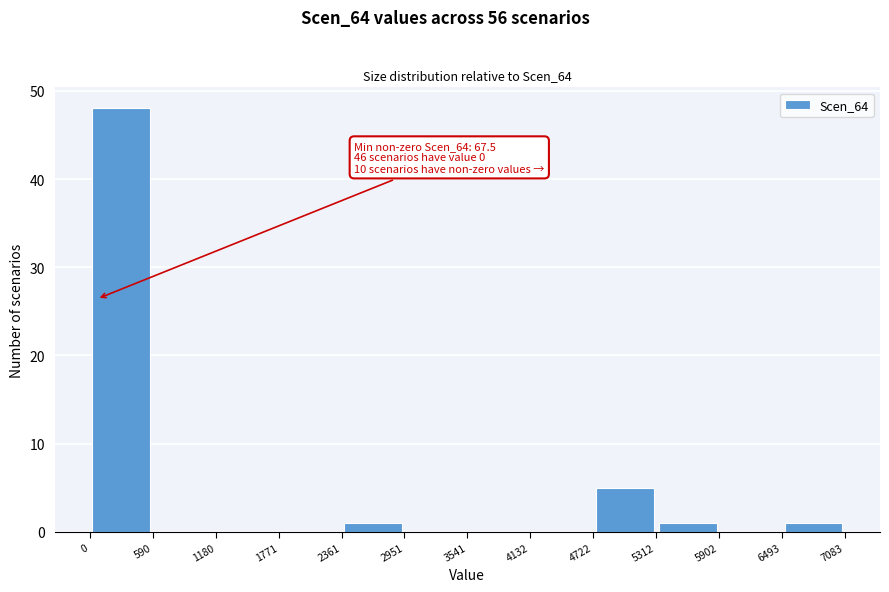

Which range on the x-axis has the tallest bar?

0 to 590